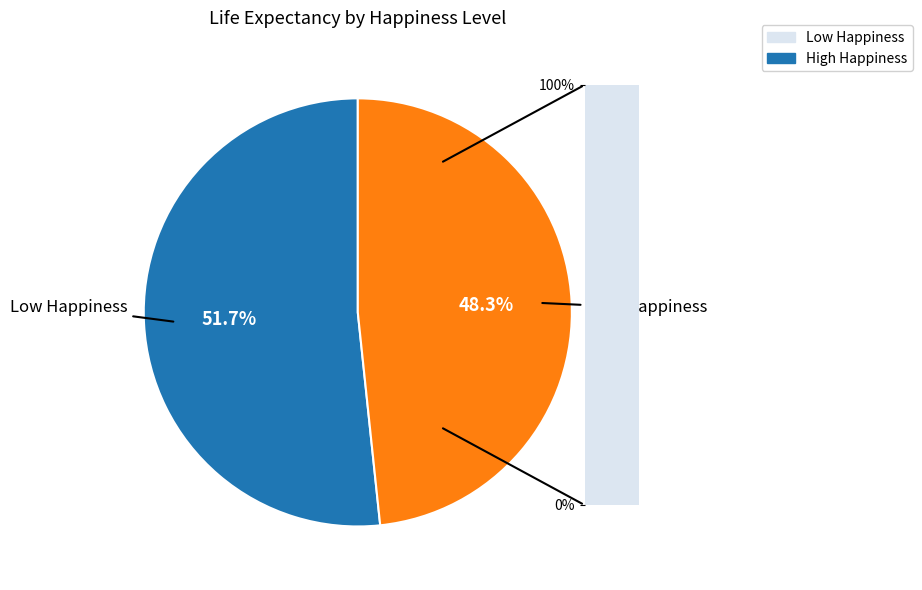

Does any single category account for the majority?

Yes